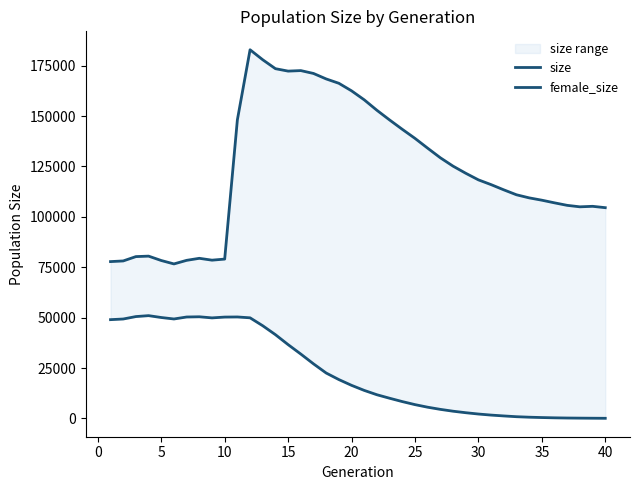

Rank the series by their average value, from highest to lowest.

size, female_size